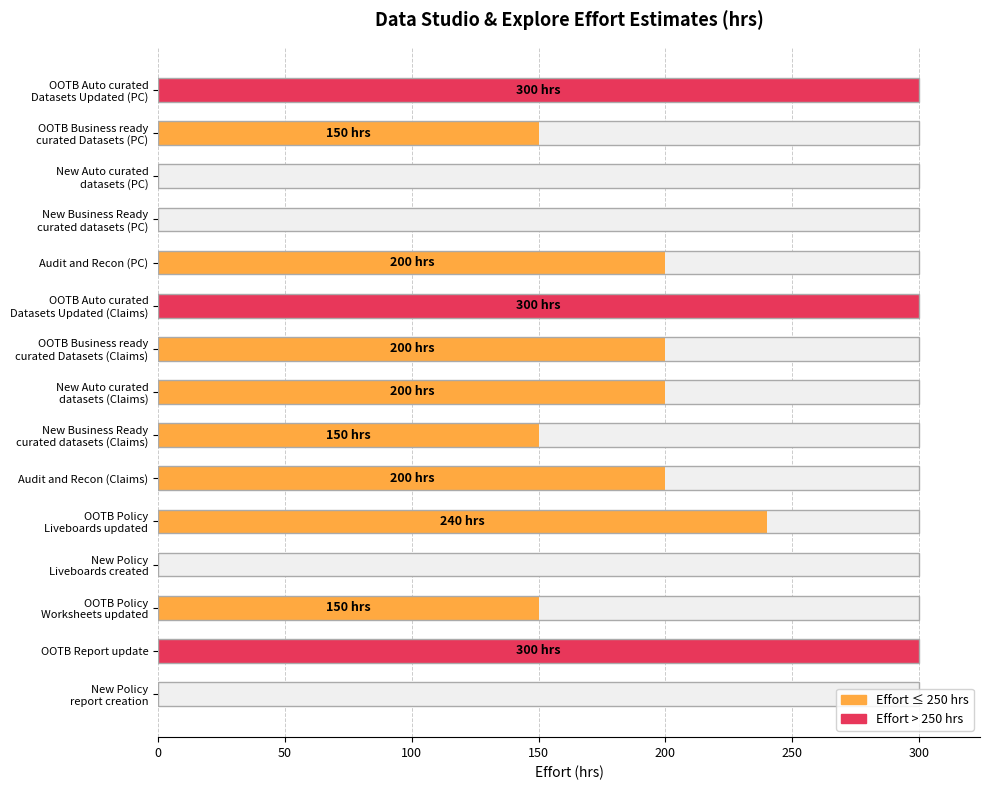

Count the values in the range 0 to 240.

12